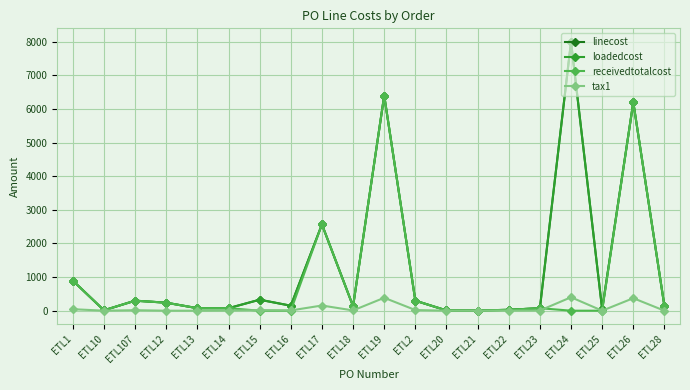

What is the difference between the highest and lowest values at ETL10?

11.4